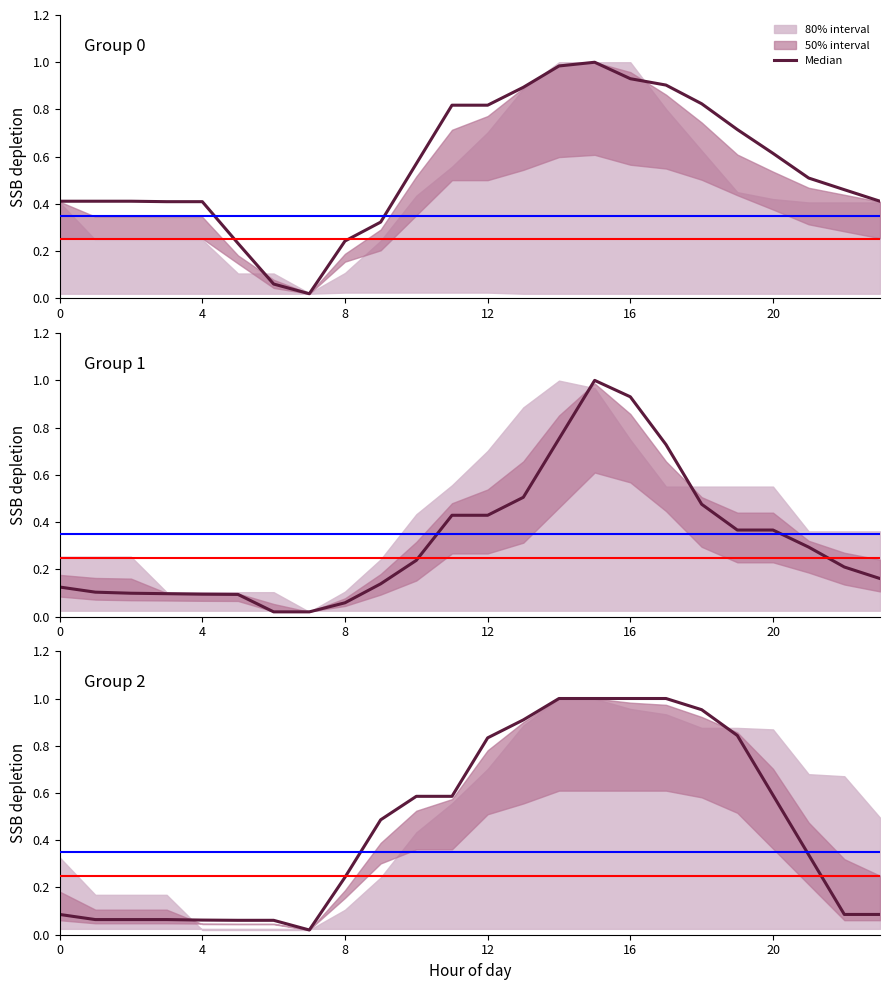

True or false: the data has more than 1 interior local peaks.

False